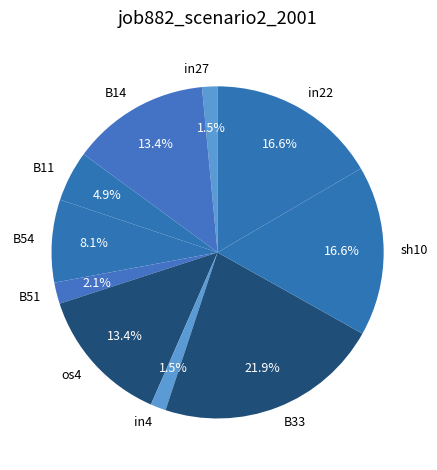

To the nearest percent, what is the combined percentage of os4 and B51?

16%